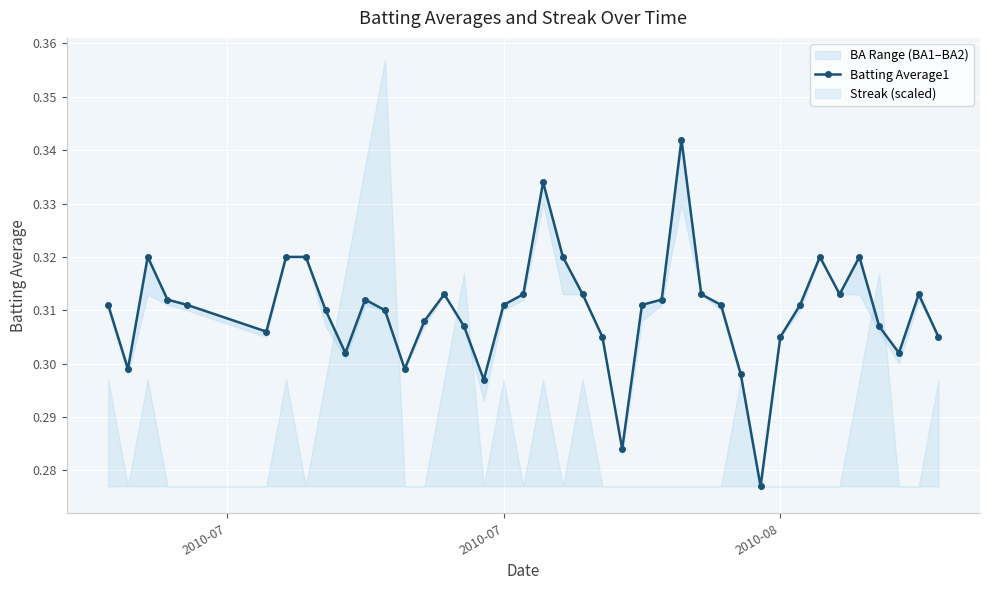

How many data points does each series have?

40